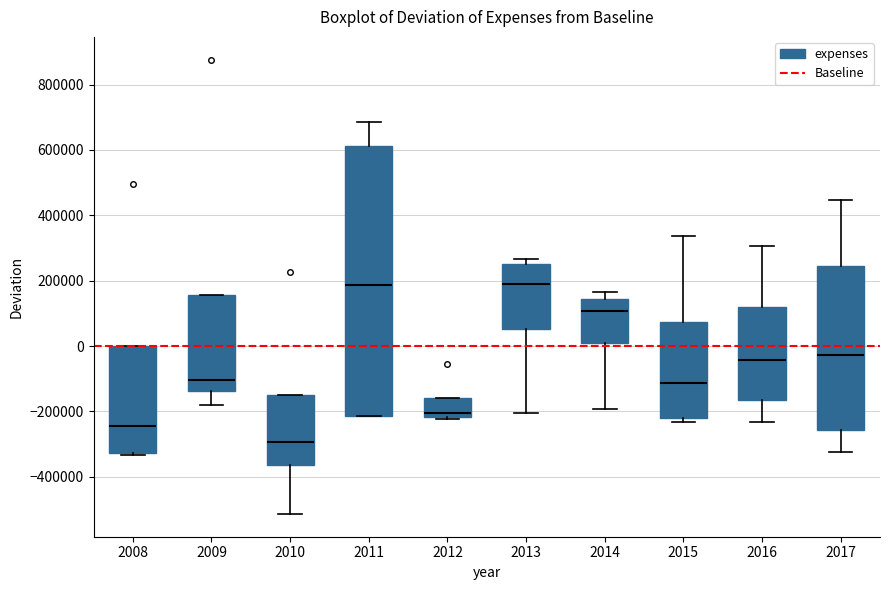

Where is the upper edge of the box at x = 2012 on the y-axis? The values are not printed on the chart, so give them approximately, as read against the axis.

-160000